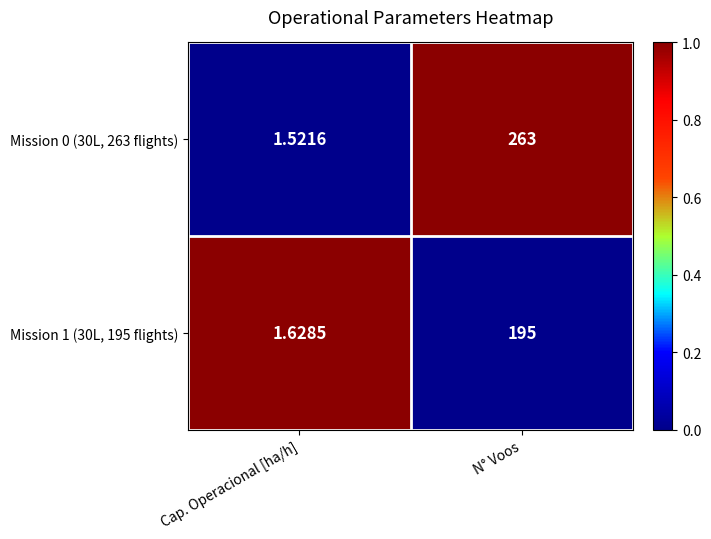

At which label is Mission 0 (30L, 263 flights) closest to 132?

Cap. Operacional [ha/h]